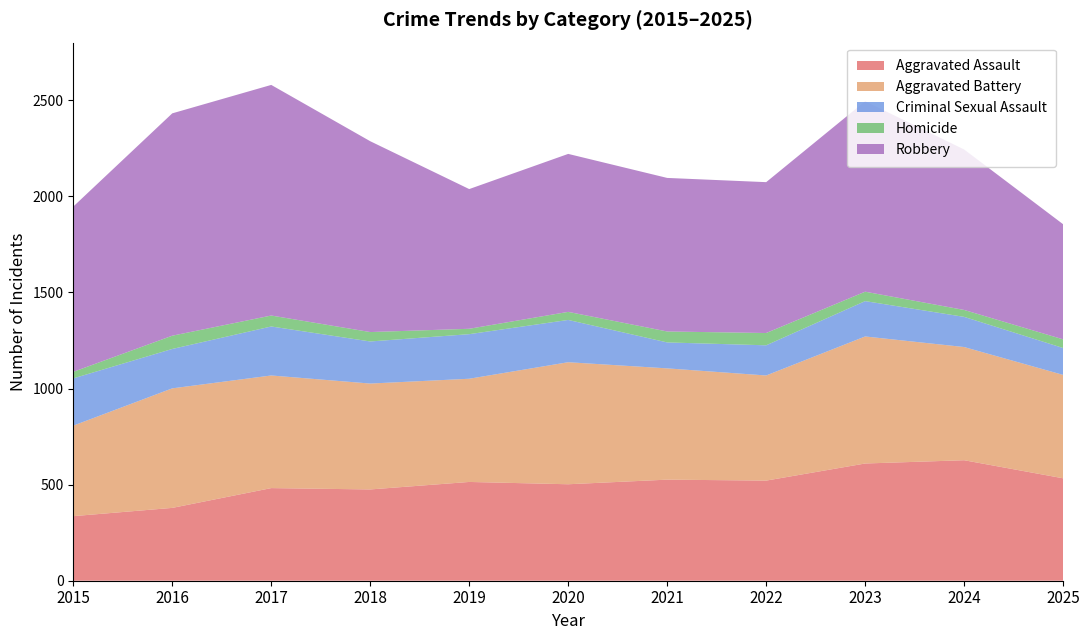

Reading right to left, transcribe all the data shown in this chart.

Aggravated Assault: 2025=533	2024=627	2023=610	2022=521	2021=526	2020=502	2019=514	2018=475	2017=482	2016=379	2015=336
Aggravated Battery: 2025=538	2024=589	2023=661	2022=547	2021=579	2020=635	2019=537	2018=551	2017=586	2016=622	2015=471
Criminal Sexual Assault: 2025=140	2024=157	2023=184	2022=157	2021=135	2020=220	2019=232	2018=219	2017=255	2016=205	2015=246
Homicide: 2025=45	2024=36	2023=49	2022=64	2021=57	2020=42	2019=28	2018=49	2017=57	2016=69	2015=34
Robbery: 2025=599	2024=835	2023=991	2022=785	2021=799	2020=822	2019=727	2018=993	2017=1200	2016=1157	2015=860